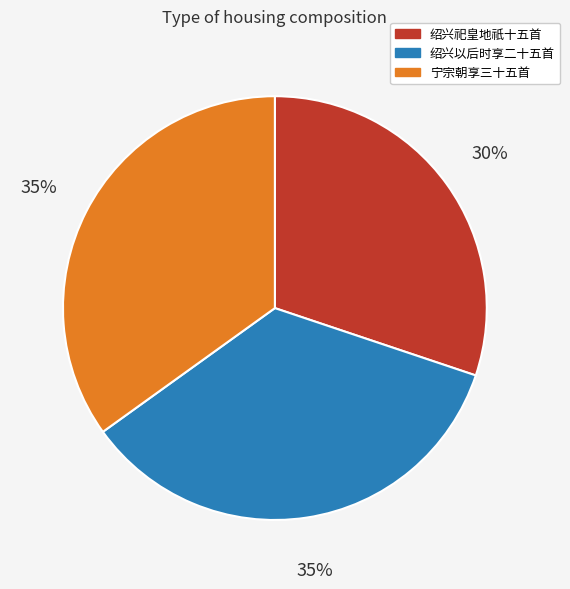

To the nearest percent, what is the difference between the largest and smallest slice percentages?

5%